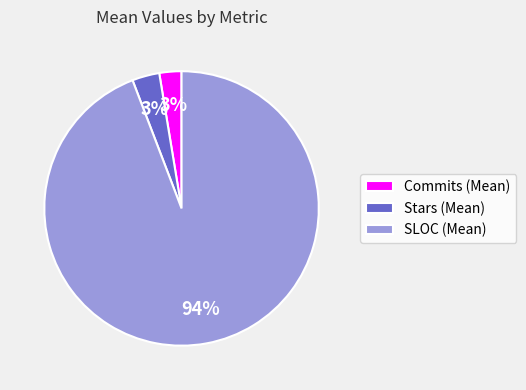

How many segments does this pie chart have?

3